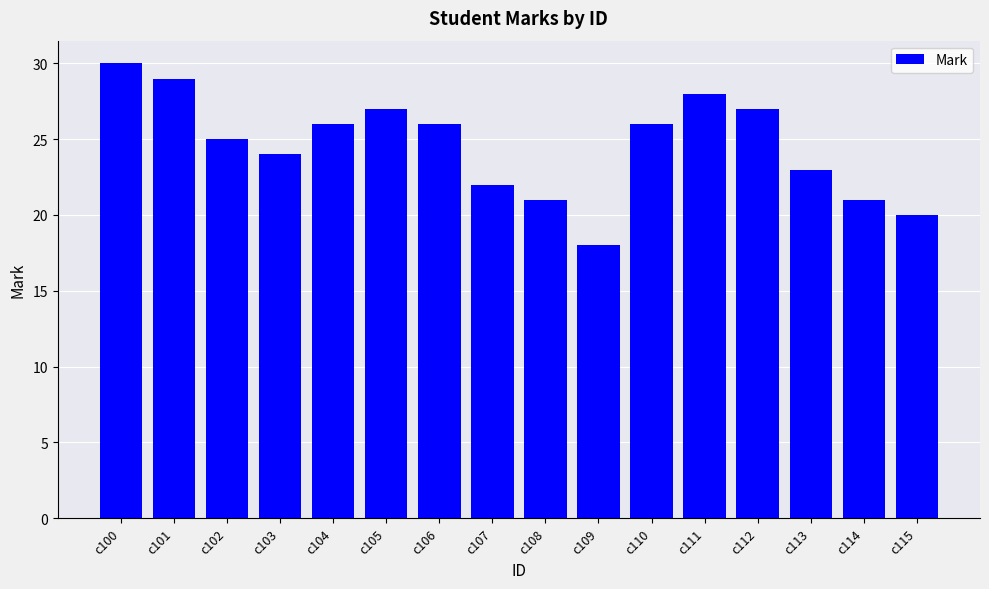

Where does the data first go above 26?

c100